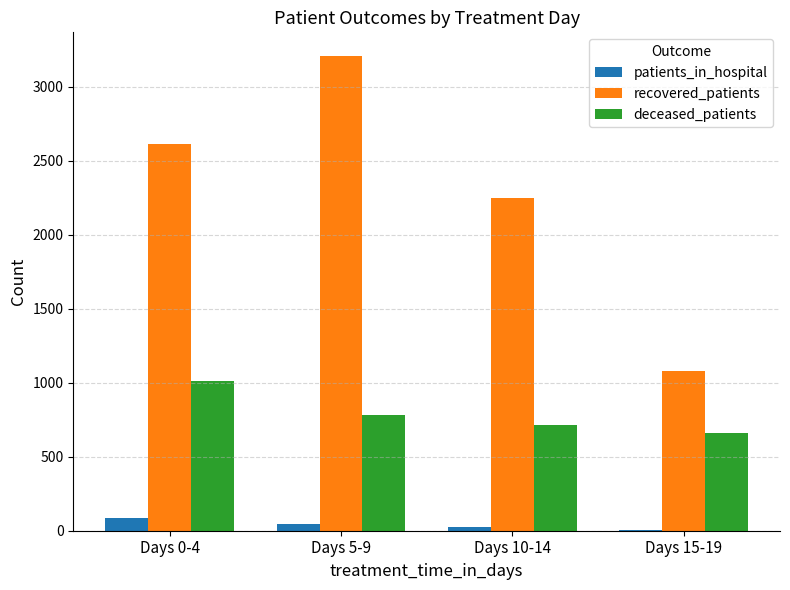

Where is recovered_patients nearest to the value 2142?

Days 10-14